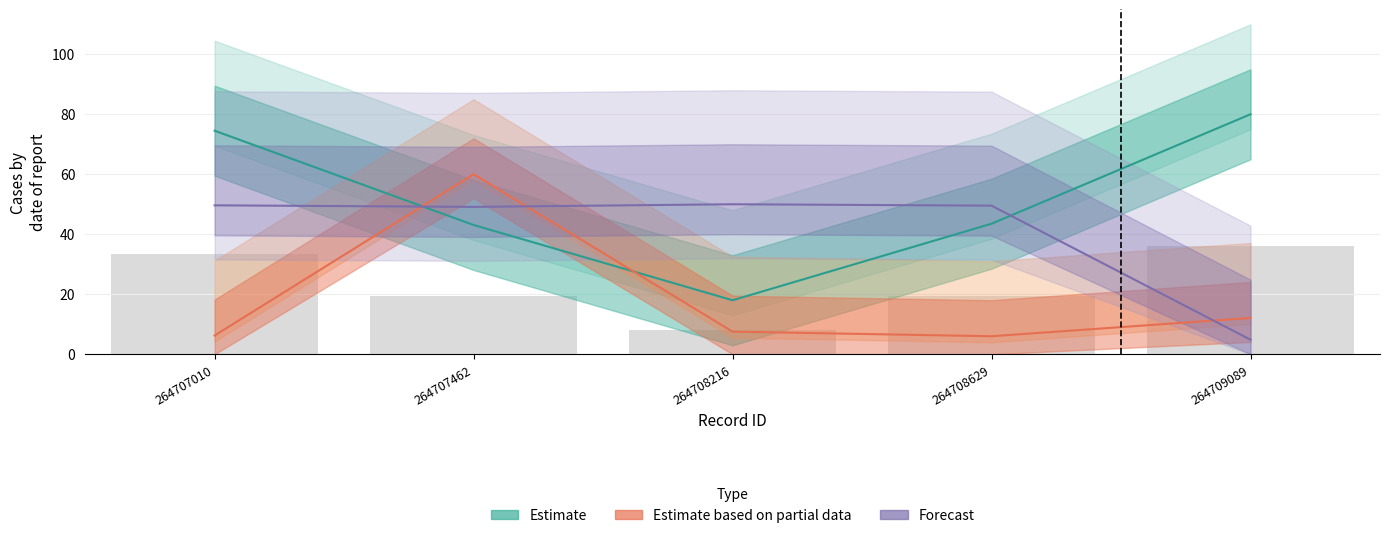

What is the difference between the second highest and minimum values in the Estimate based on partial data series?

6.1